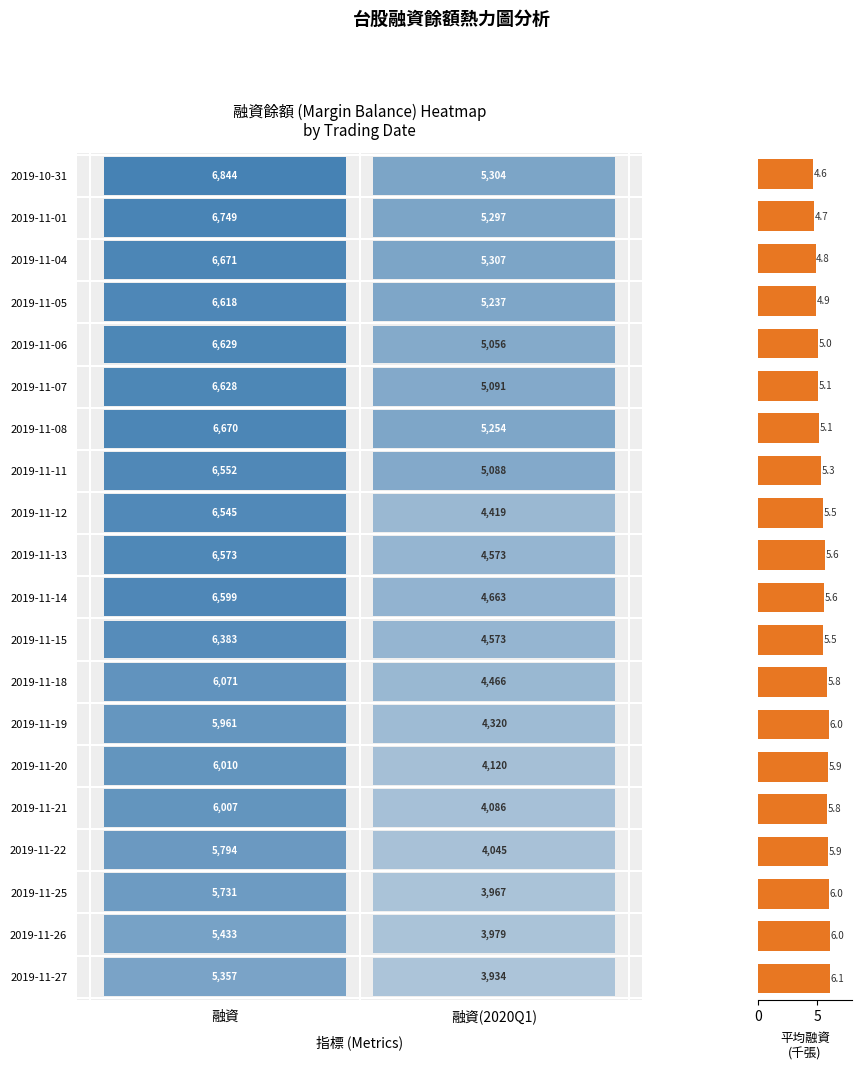

What is the difference between the second highest and second lowest values?

1.3